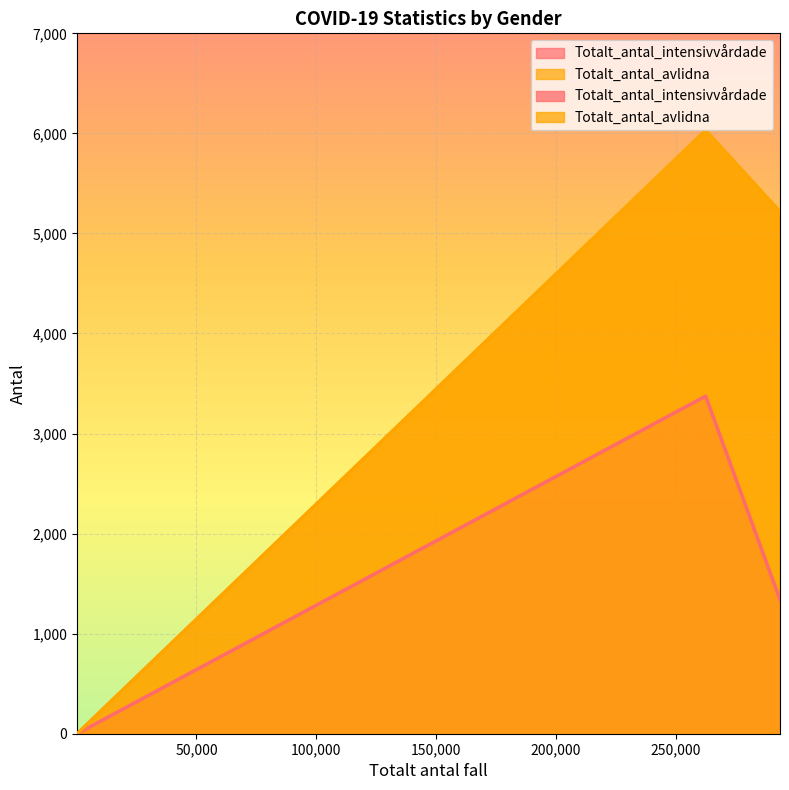

The value of Totalt_antal_avlidna at Uppgift saknas is 0. True or false?

True